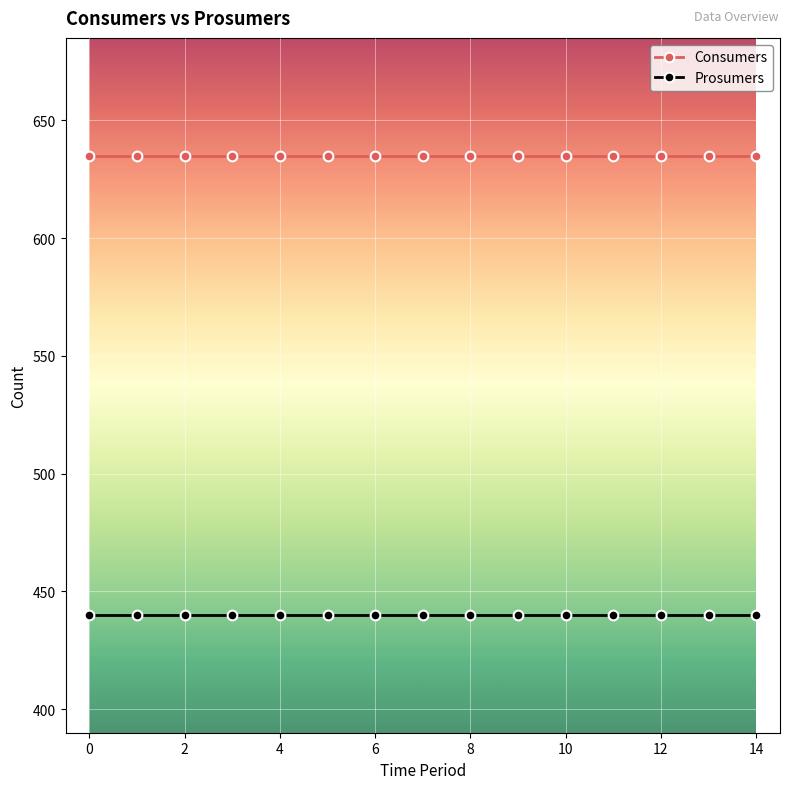

What is the average value of the Prosumers series?

440